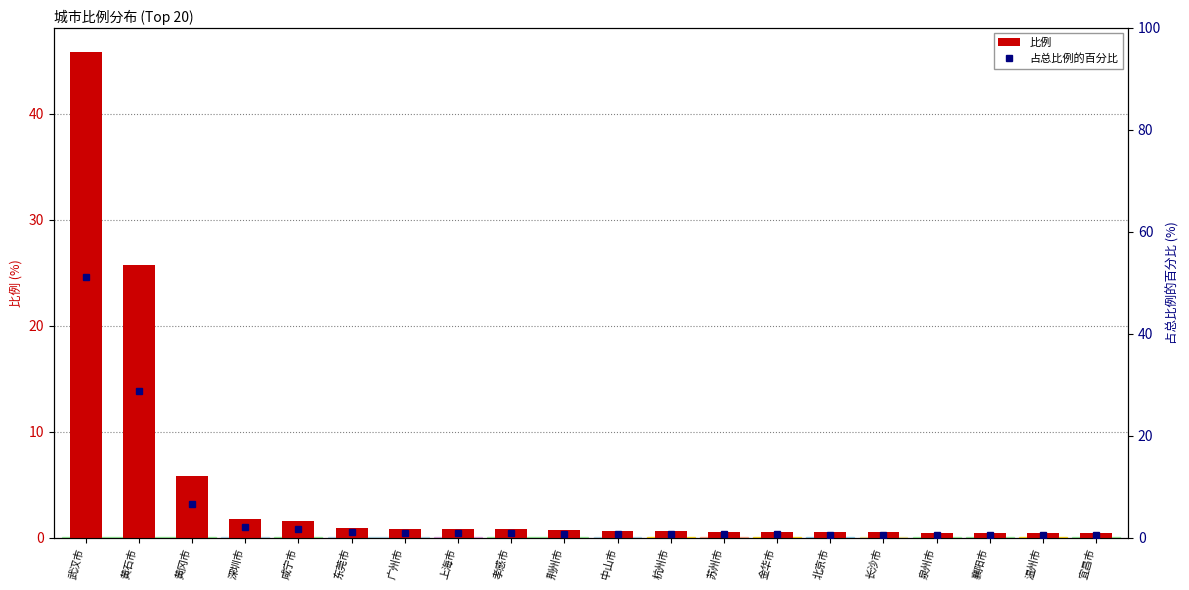

How many data points does each series have?

20